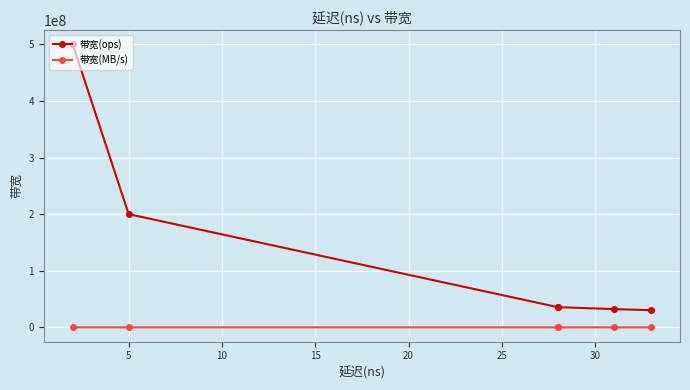

What are all the series names shown in the legend?

带宽(ops), 带宽(MB/s)